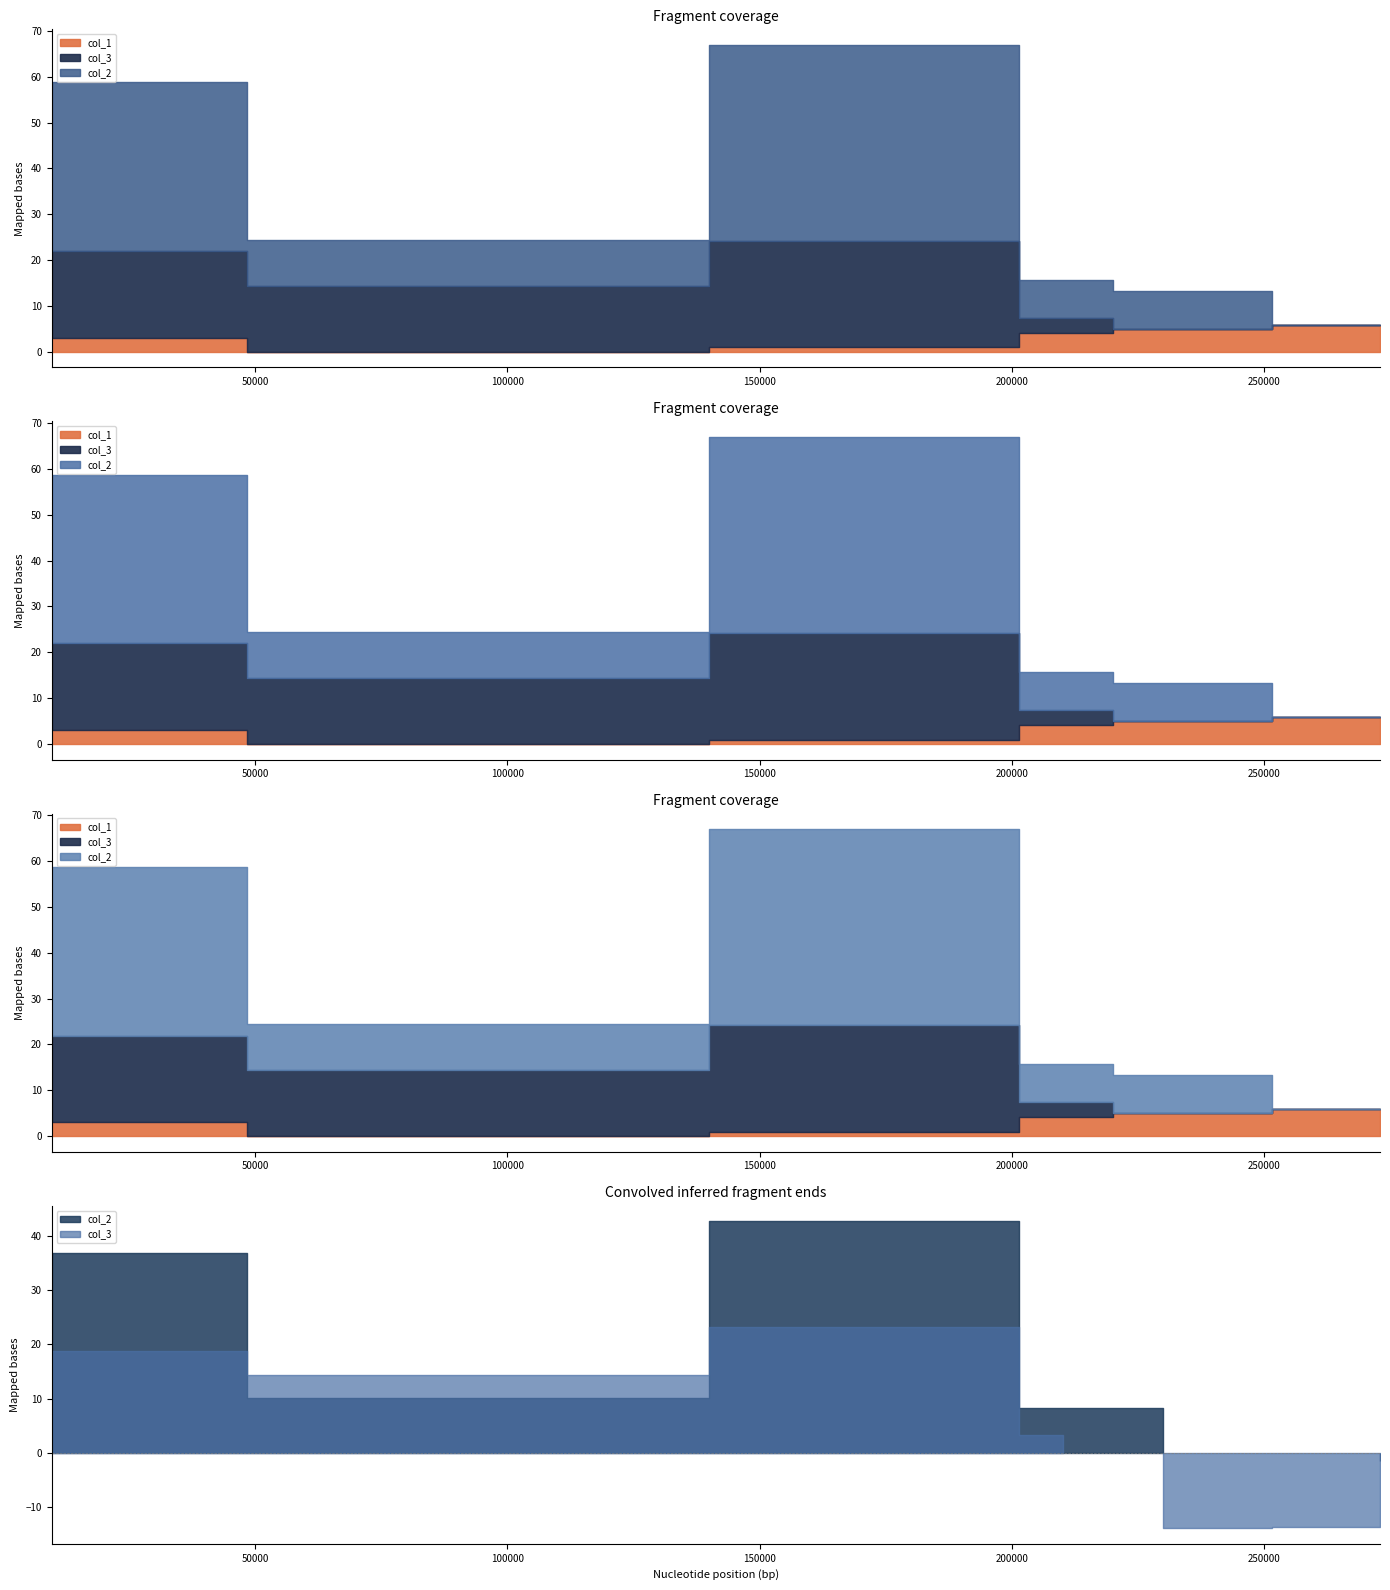

What is the average value of the col_1 series?

3.2